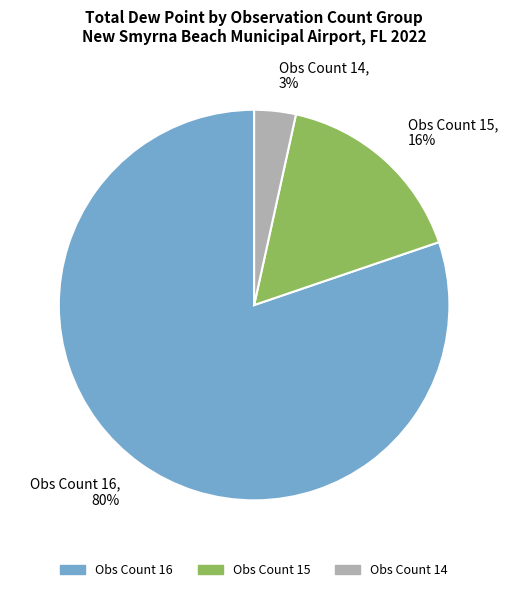

True or false: Obs Count 15 accounts for 8% of the total.

False